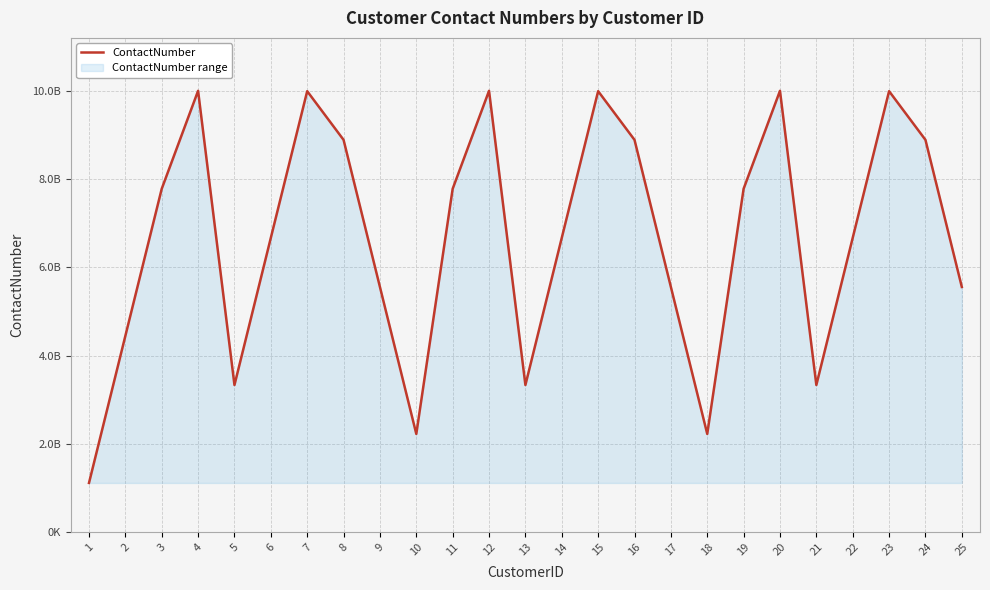

List the labels in order of value, largest first.

4, 12, 20, 7, 15, 23, 8, 16, 24, 3, 11, 19, 6, 14, 22, 9, 17, 25, 2, 5, 13, 21, 10, 18, 1